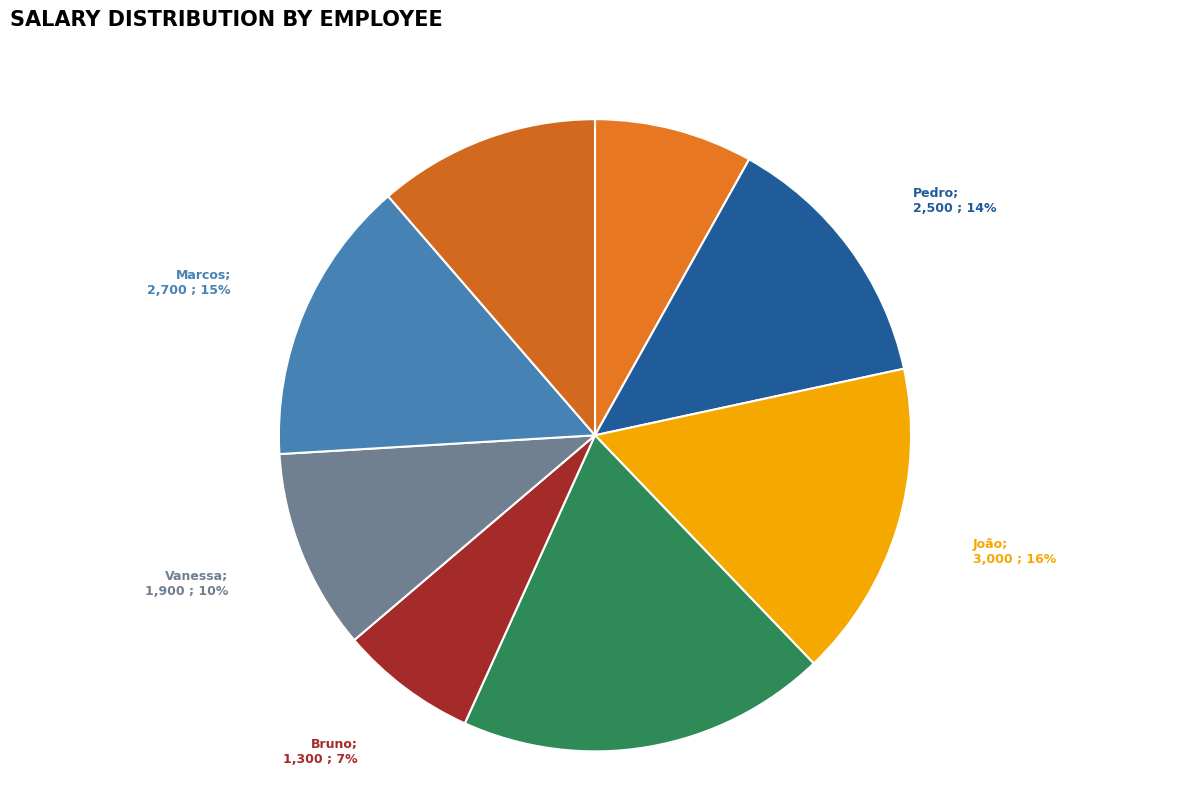

How many segments does this pie chart have?

8